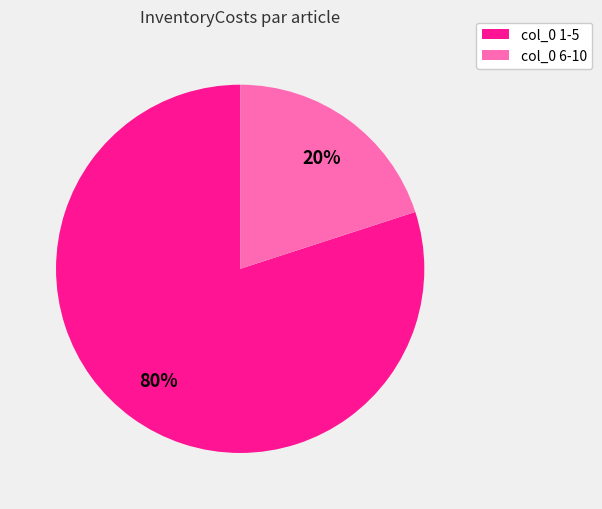

Does any single category account for the majority?

Yes